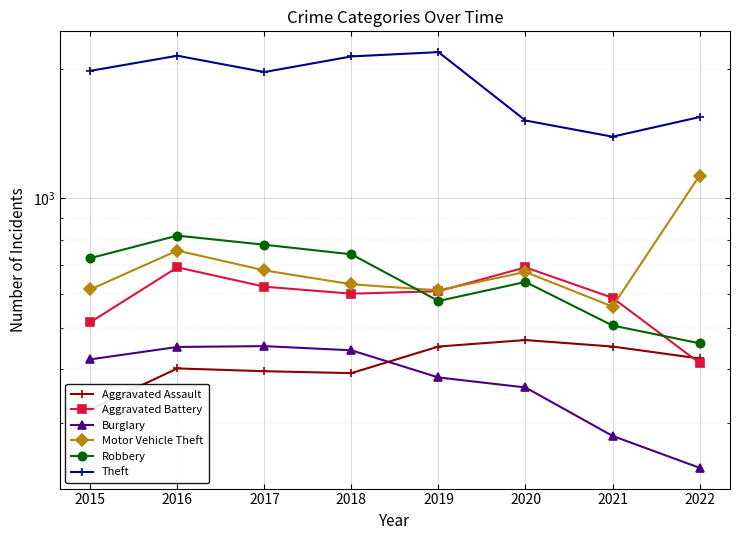

True or false: Aggravated Assault and Theft cross at least once.

False